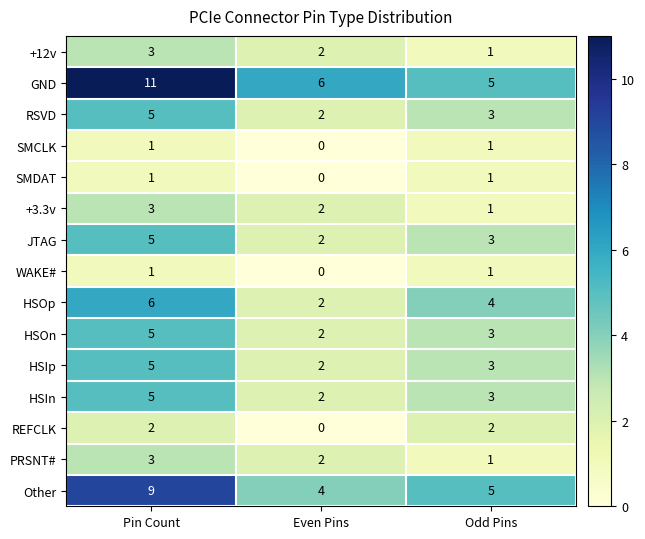

True or false: HSIp has a value of 3 at Odd Pins.

True